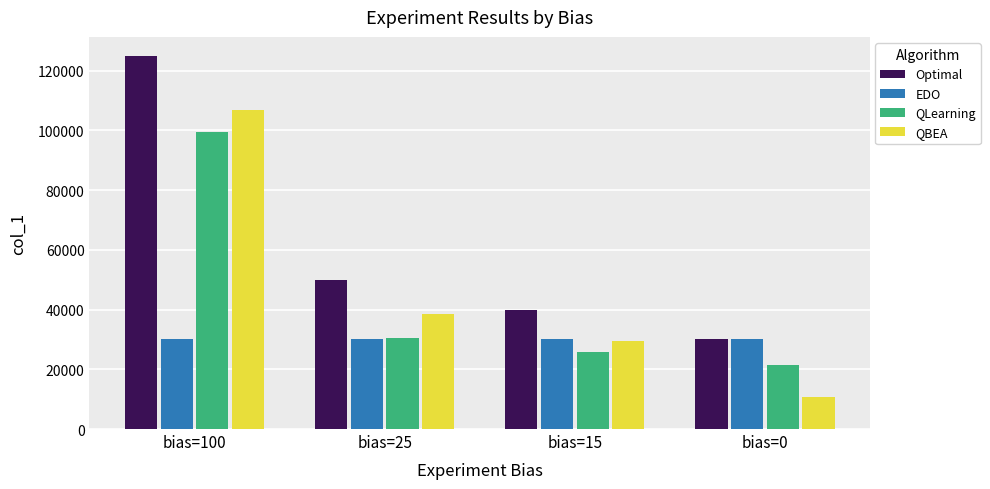

Read the QLearning value at bias=0.

21359.3